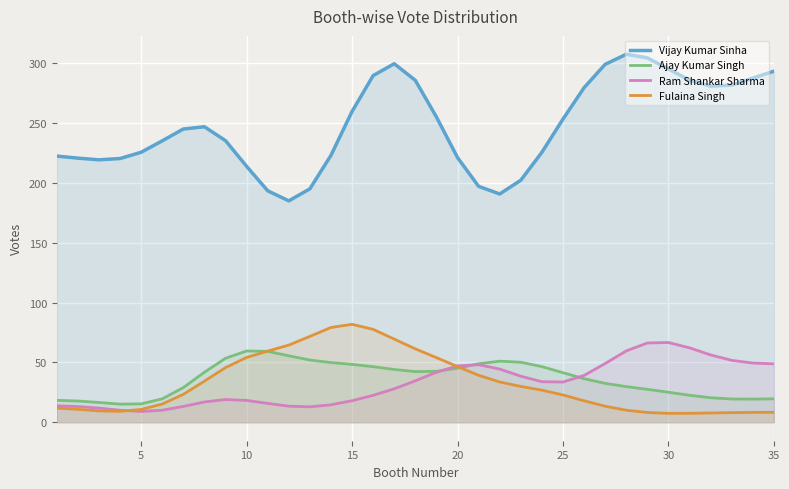

Which series has the largest total across all categories?

Vijay Kumar Sinha